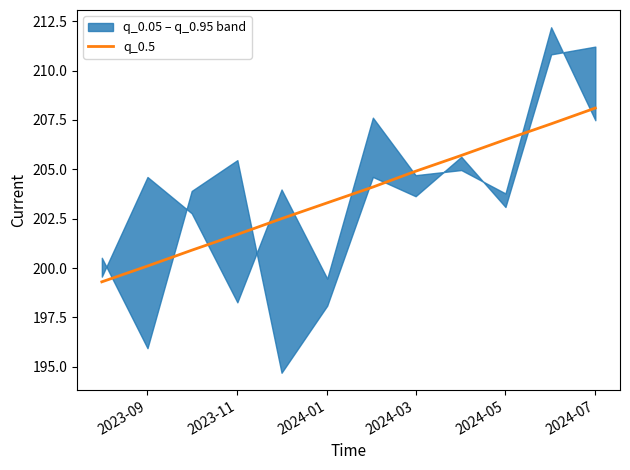

What is the minimum value shown in the chart?

199.3